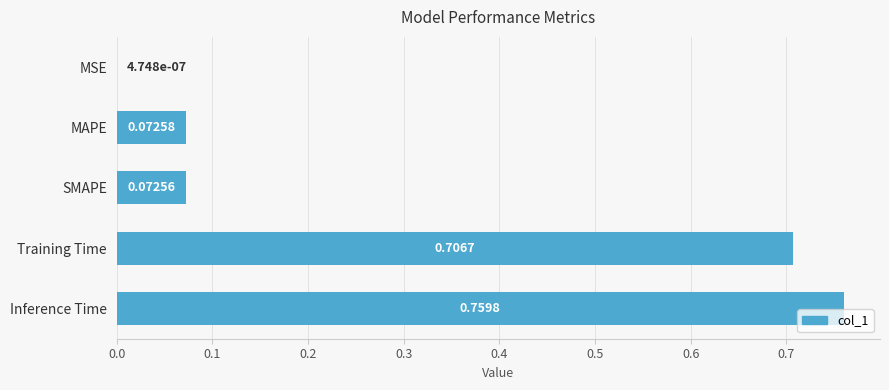

Does the chart contain stacked bars?

No